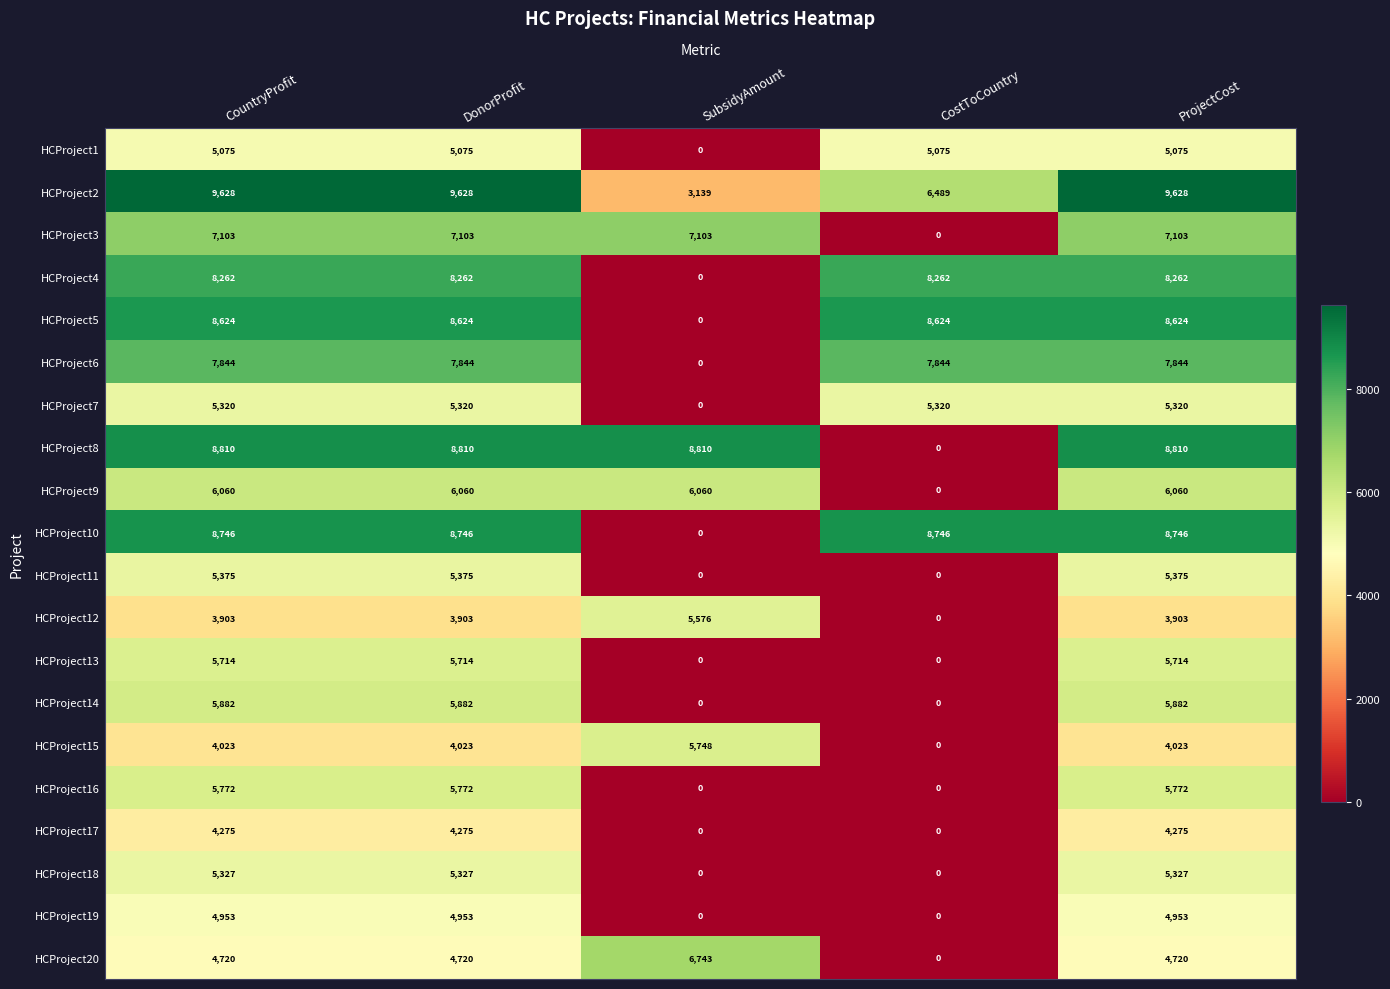

What is the average value of the HCProject7 series?

4256